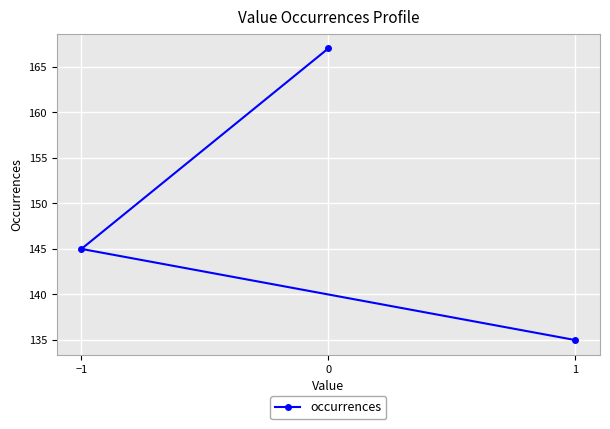

Is it true that the value at 0 is 79?

False